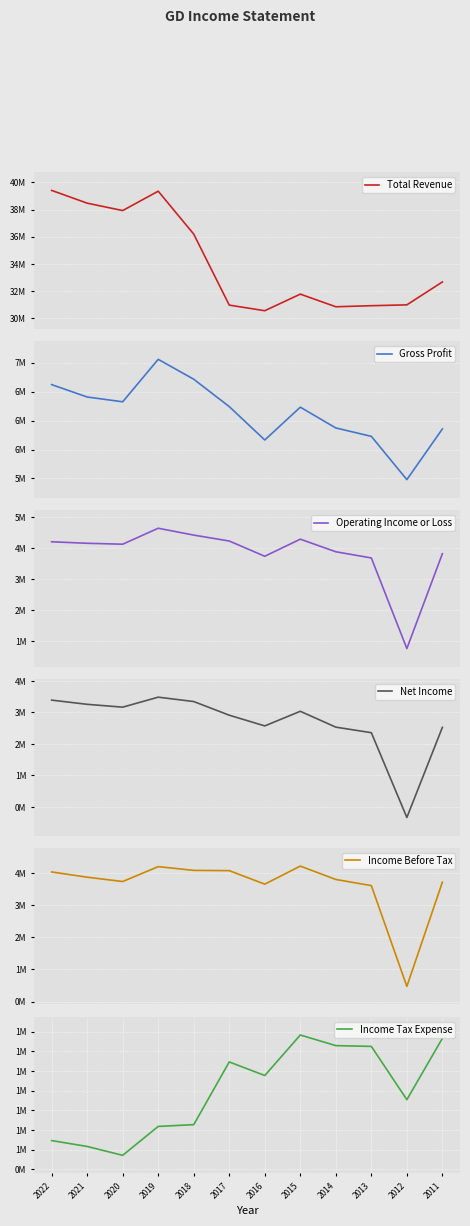

At which label does Operating Income or Loss first exceed 4163000?

2022